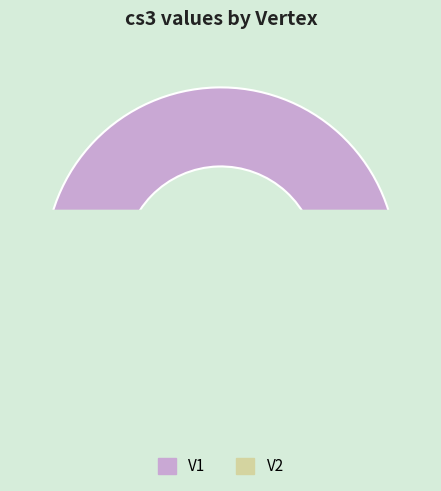

Does V2 account for over 50% of the chart?

Yes